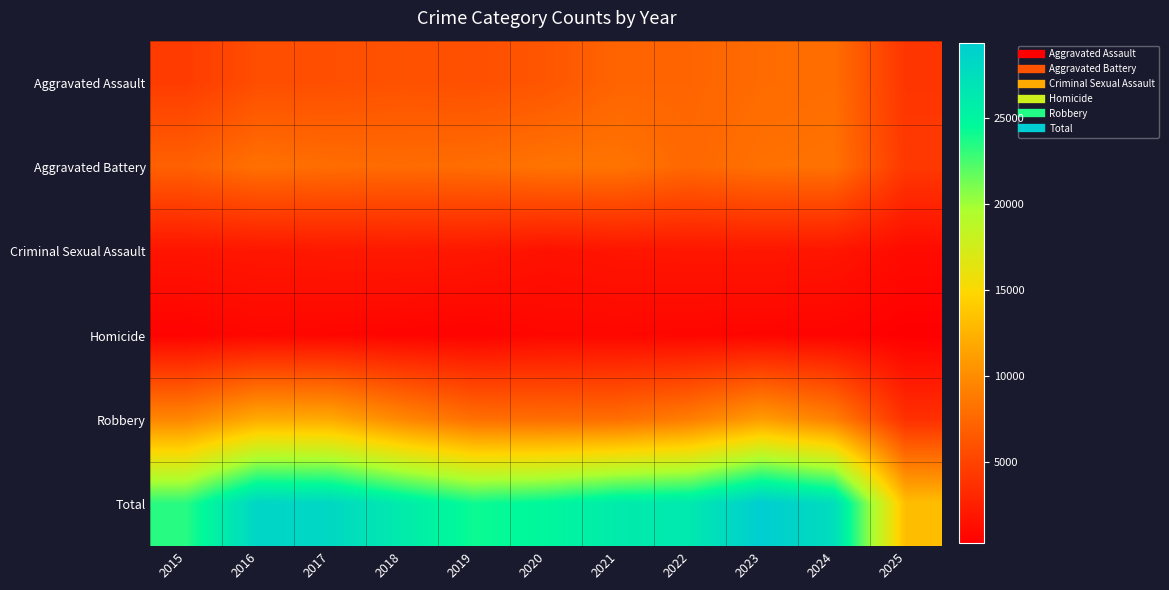

Rank the series by their maximum value, from highest to lowest.

Total, Robbery, Aggravated Battery, Aggravated Assault, Criminal Sexual Assault, Homicide